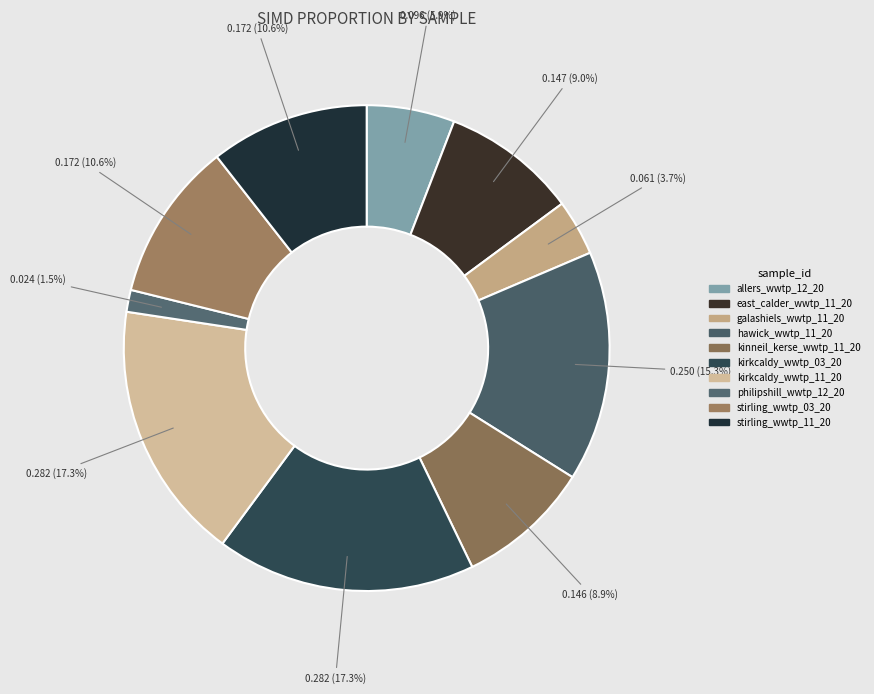

Is there a majority slice in this chart?

No